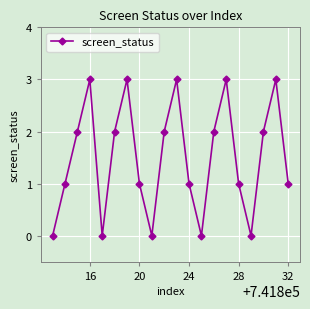

What is the sum of all values?

30